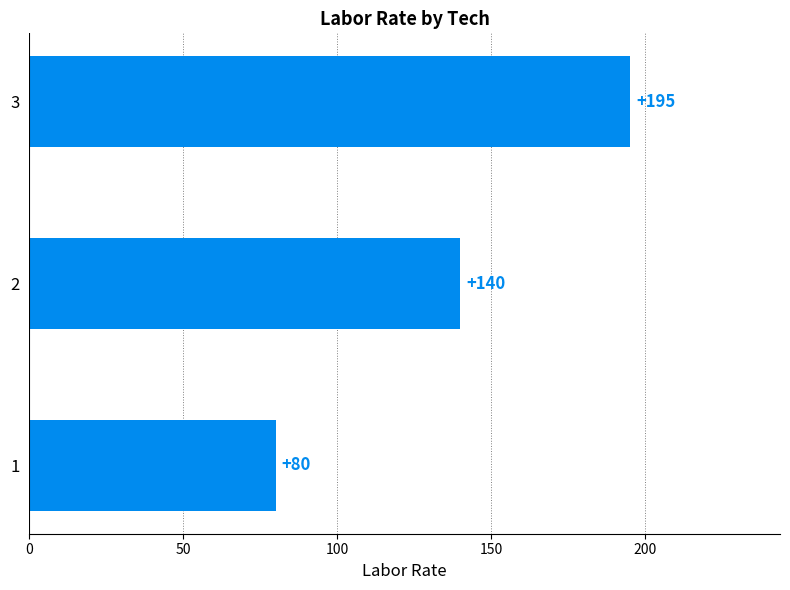

Reading bottom to top, extract all data points from this chart.

1=80	2=140	3=195